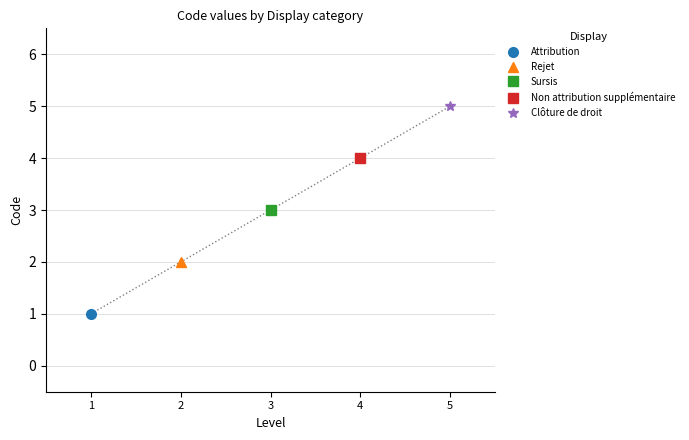

At which label does the data first exceed 3?

4